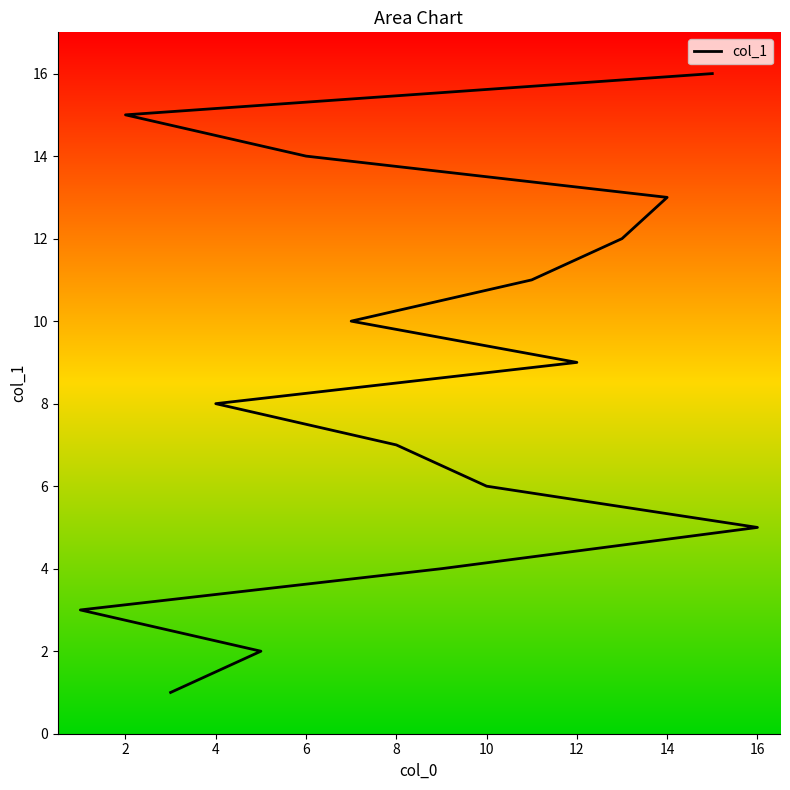

Which category has the highest value across all series?

15